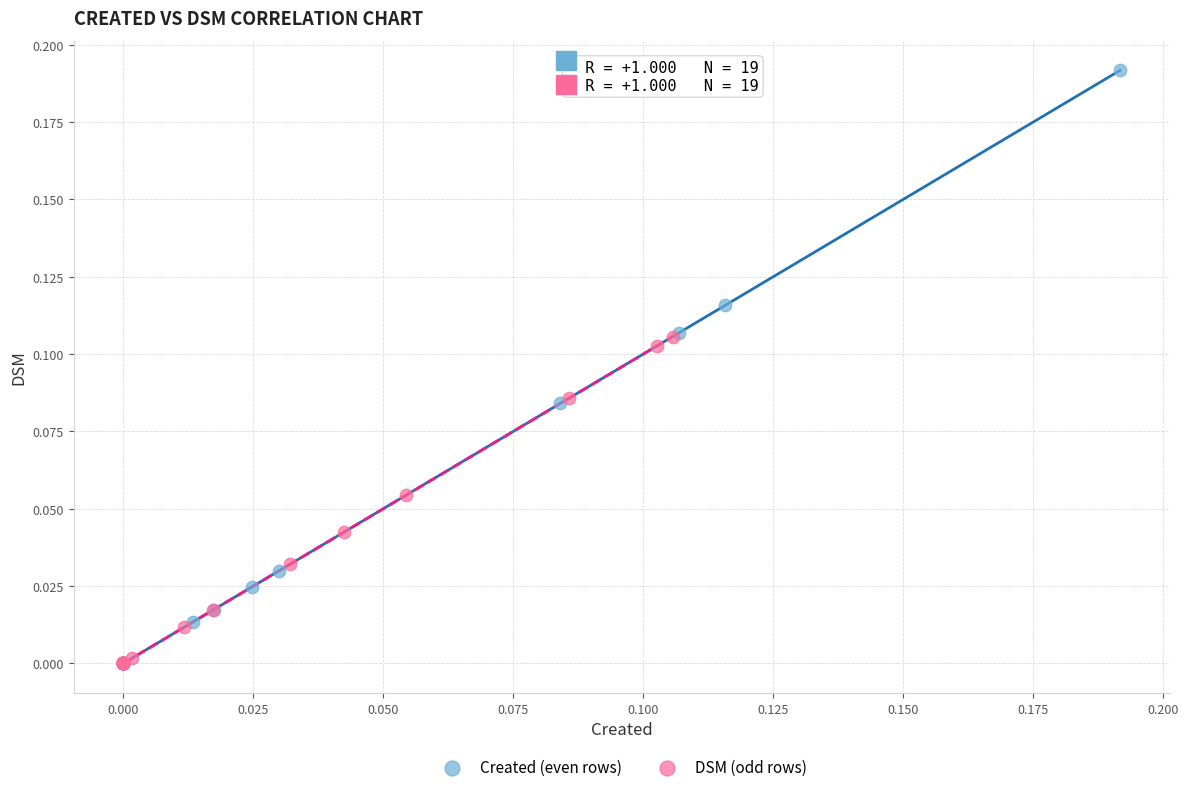

Which series reaches the maximum Y coordinate?

Created (even rows)